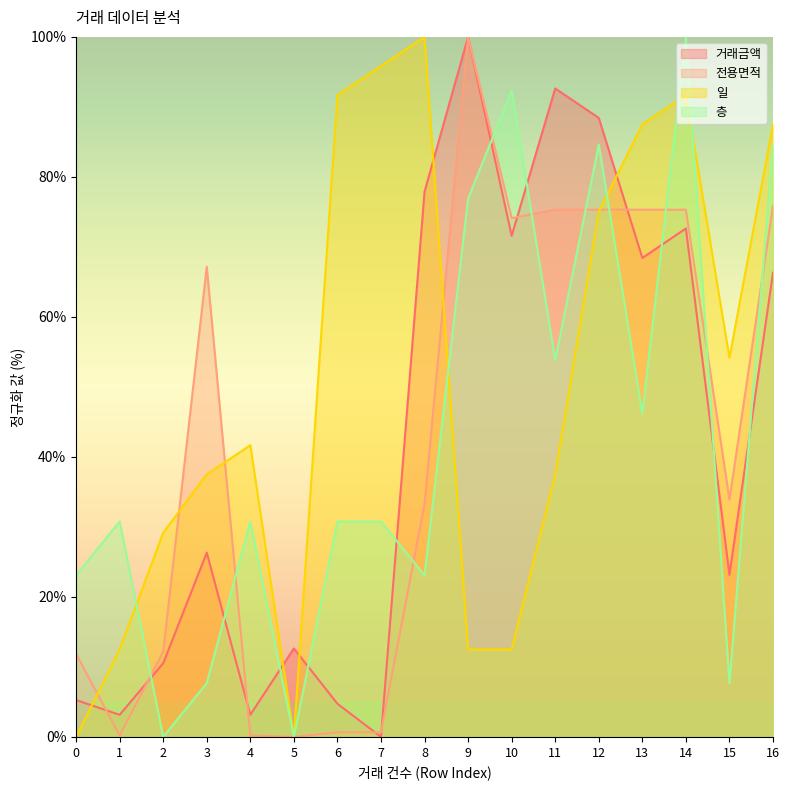

Which series has the largest range (max minus min)?

거래금액